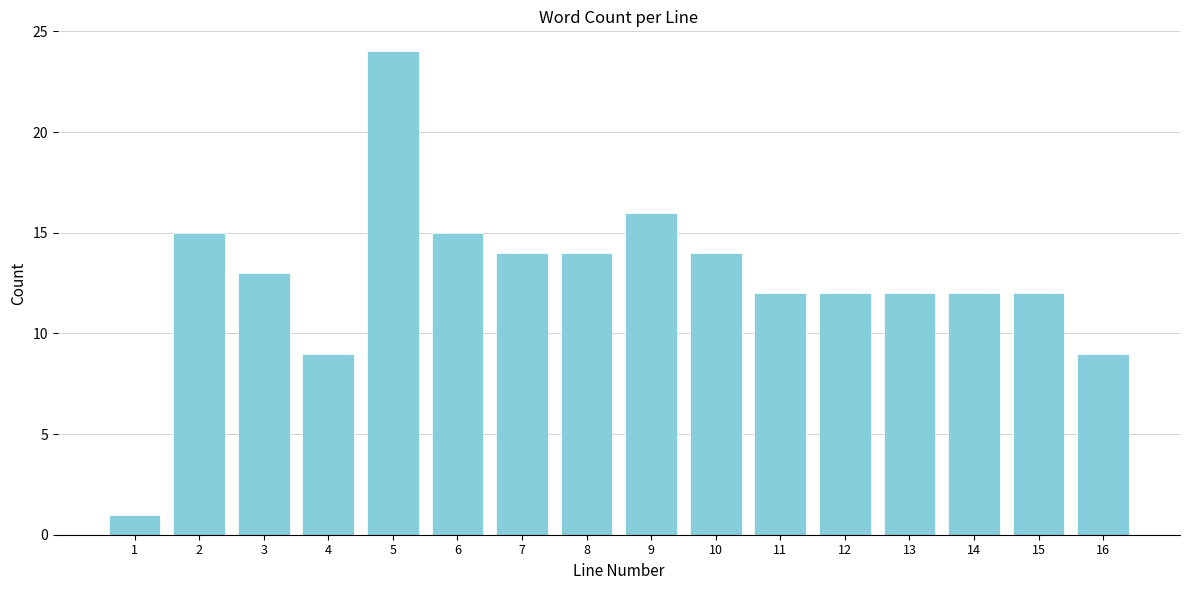

Reading right to left, what are all the values shown in this chart?

16=9	15=12	14=12	13=12	12=12	11=12	10=14	9=16	8=14	7=14	6=15	5=24	4=9	3=13	2=15	1=1